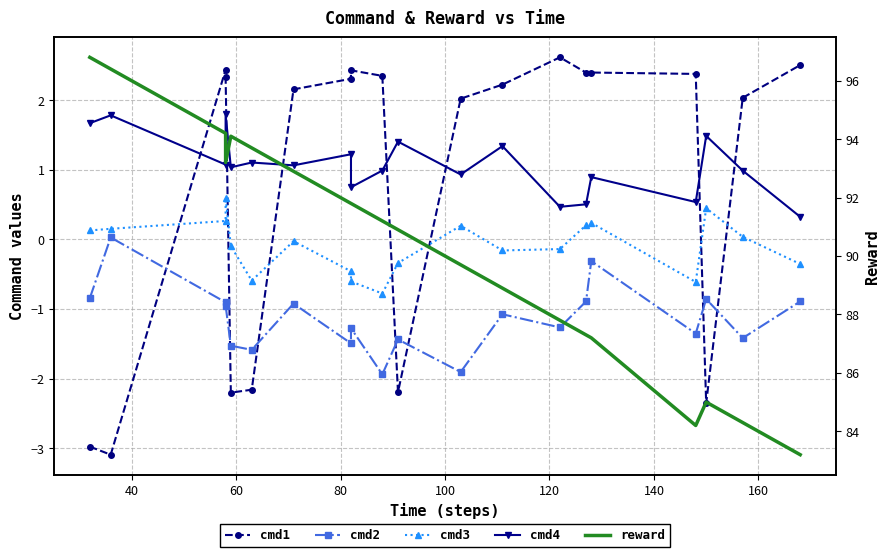

How many lines are shown in the chart?

5